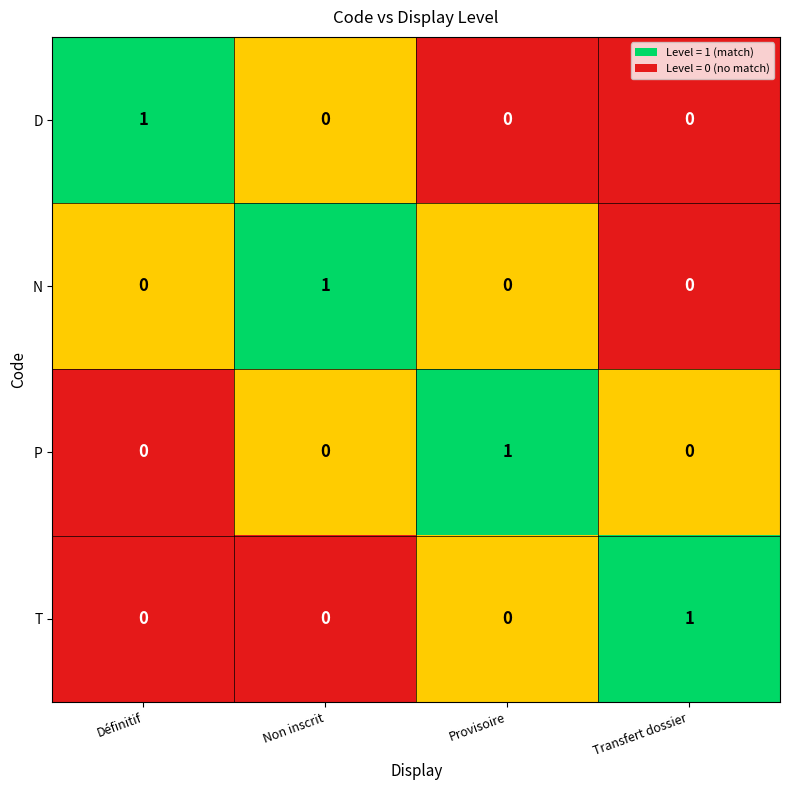

What is the difference between the highest and lowest values at Provisoire?

1